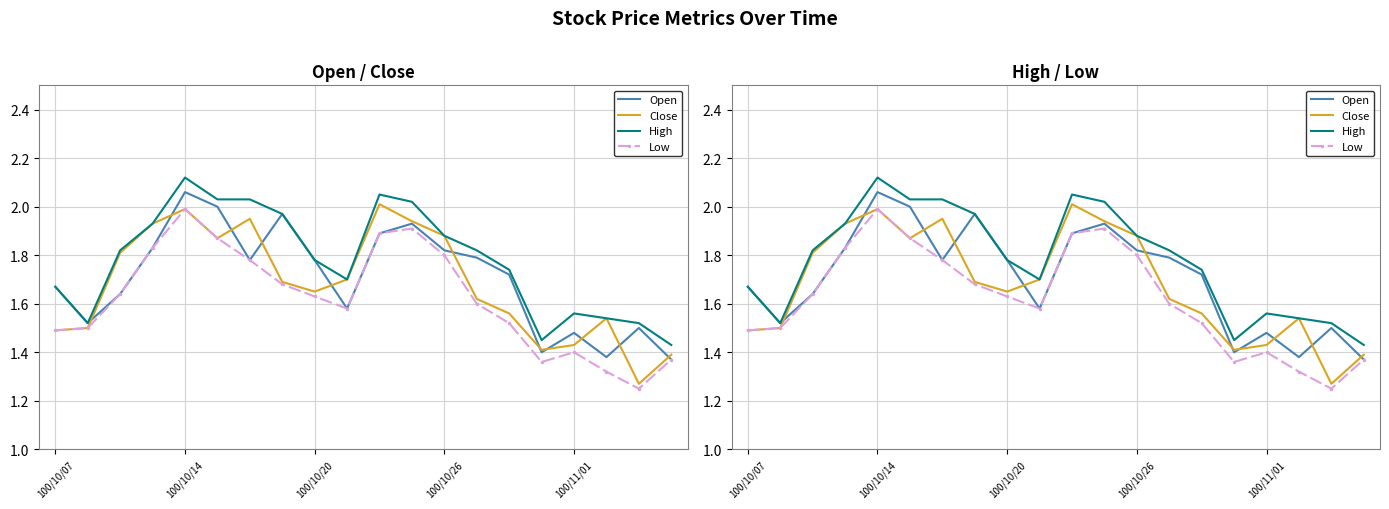

True or false: Close and Low intersect in this chart.

False